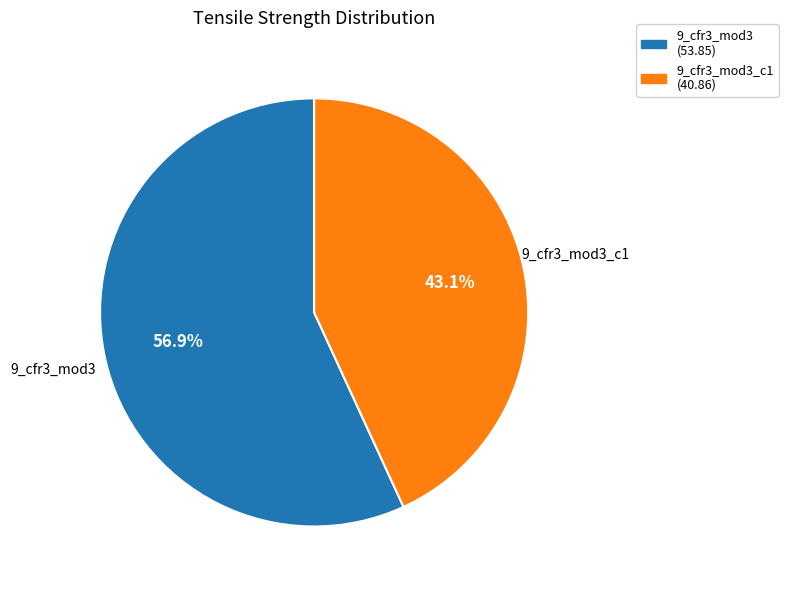

Which slice represents more than half of the pie?

9_cfr3_mod3